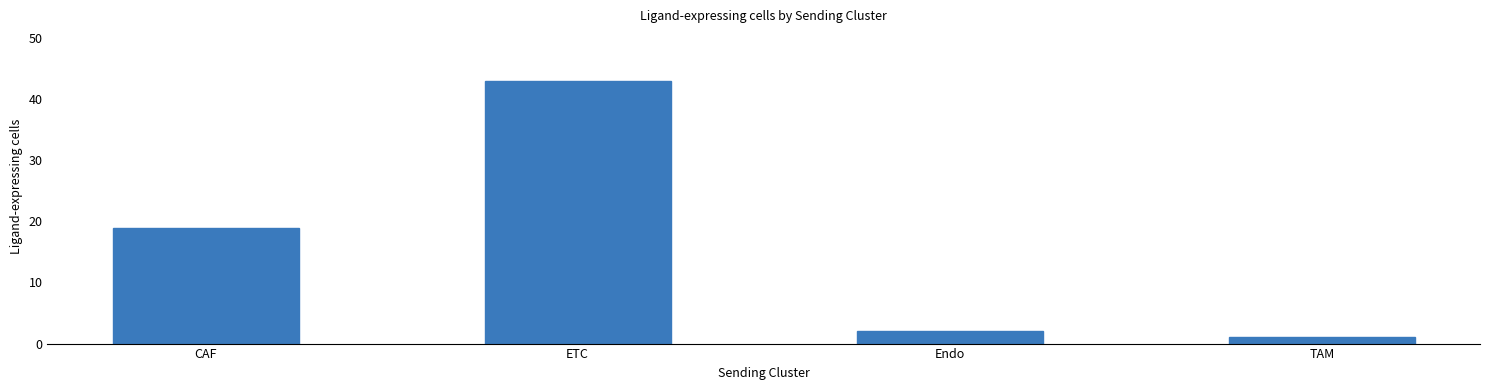

What is the label of the 3rd bar from the left?

Endo